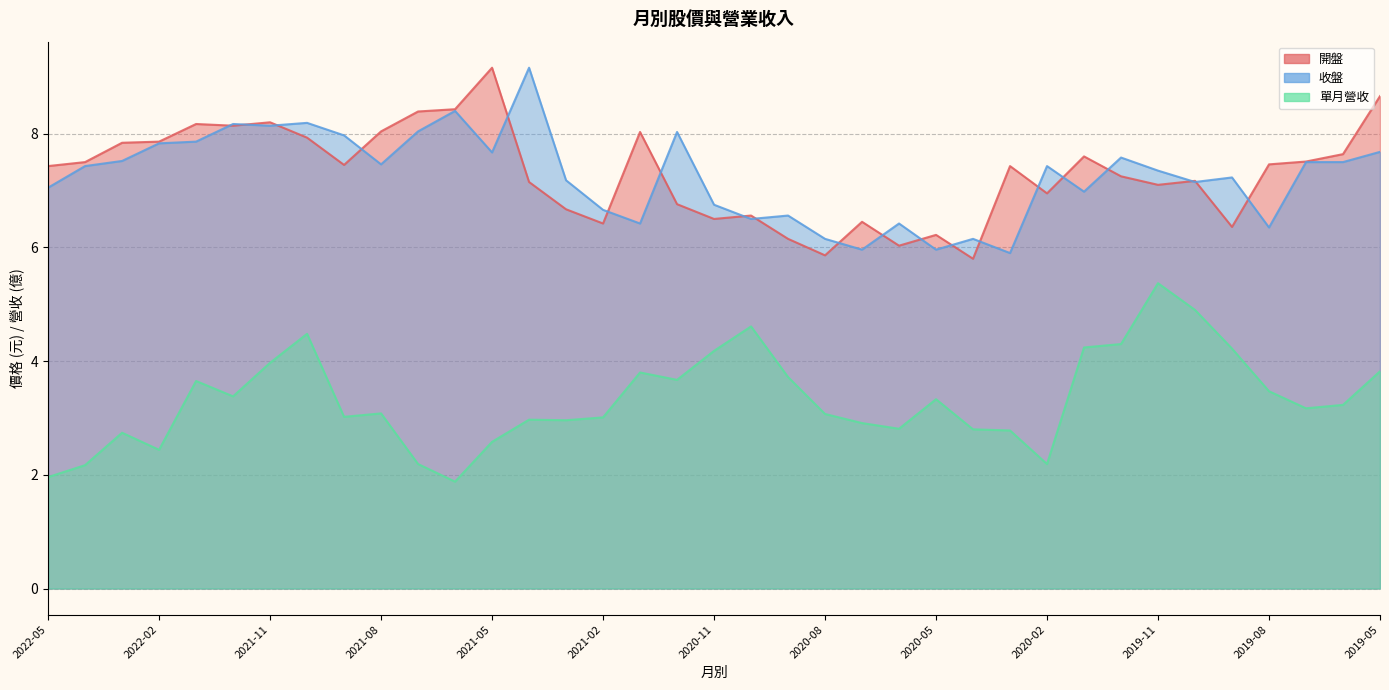

What is the label of the 19th point from the left?

2020-11